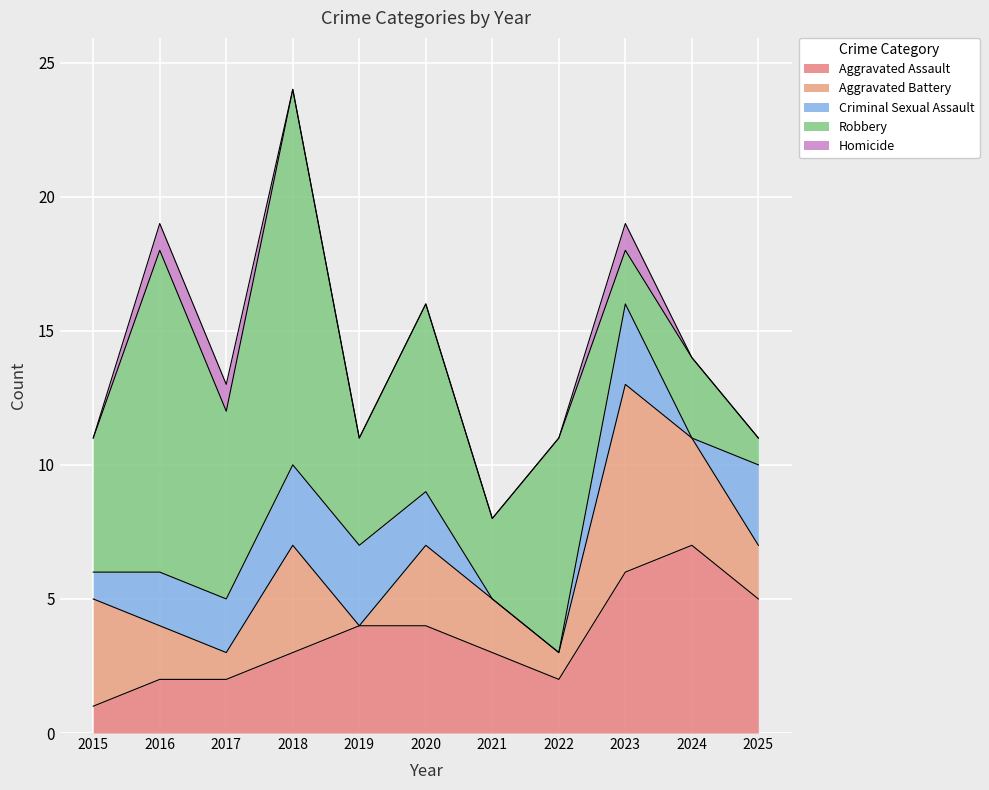

At which label does Aggravated Assault reach its peak?

2024